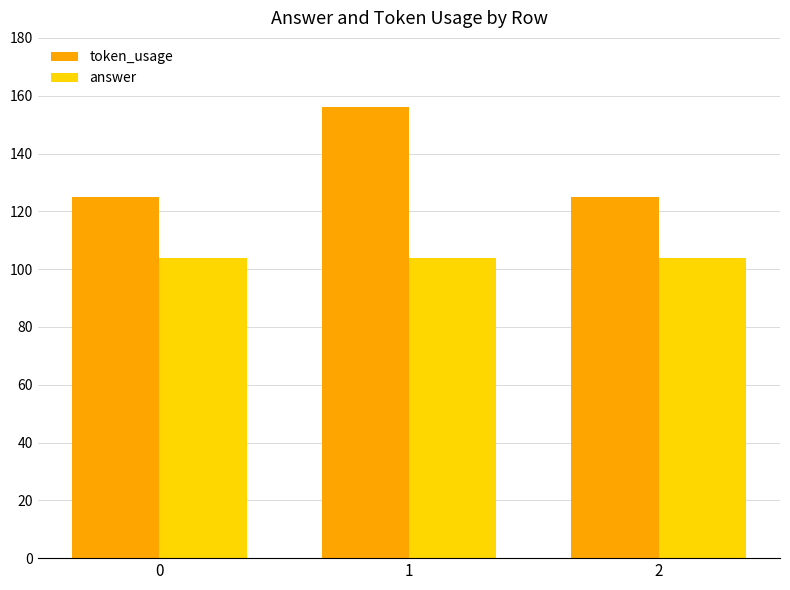

Reading left to right, extract all data points from this chart.

token_usage: 125	156	125
answer: 104	104	104